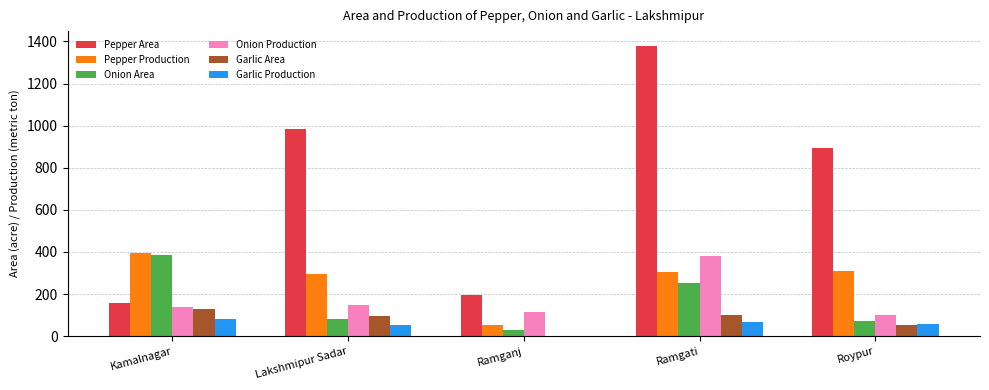

What are all the series names shown in the legend?

Pepper Area, Pepper Production, Onion Area, Onion Production, Garlic Area, Garlic Production